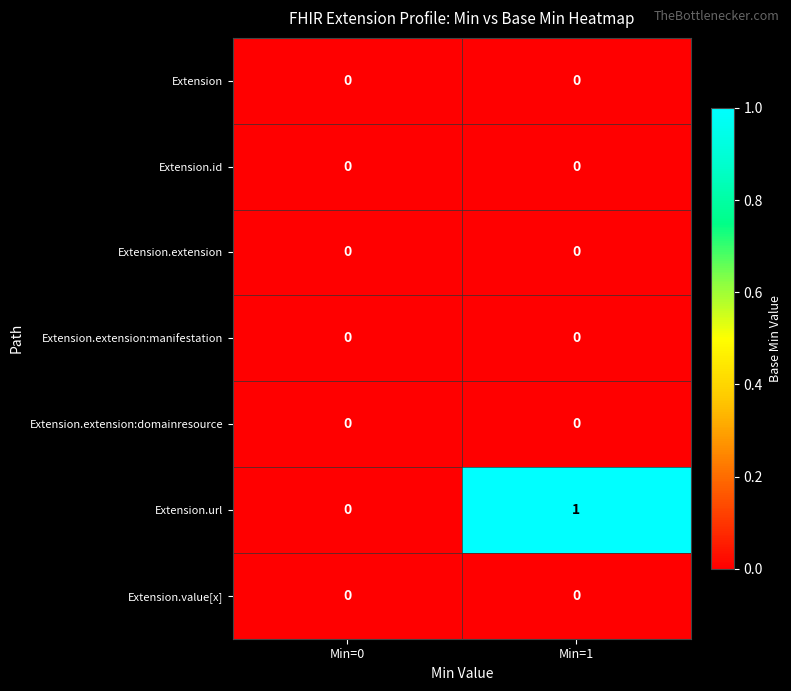

How many series are shown in this chart?

7